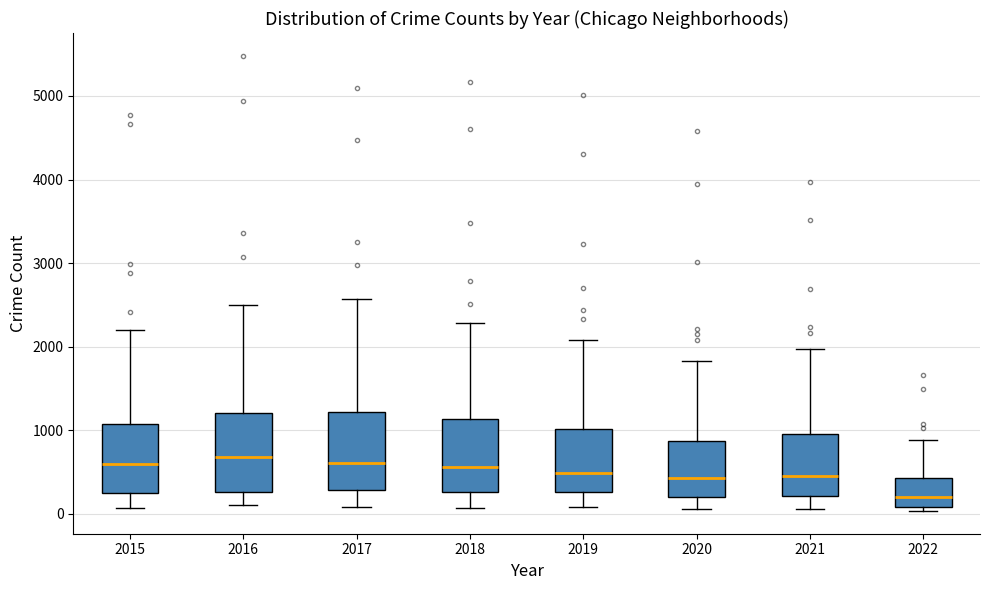

Where does the median line of the box at x = 2018 sit on the y-axis? The values are not printed on the chart, so give them approximately, as read against the axis.

600